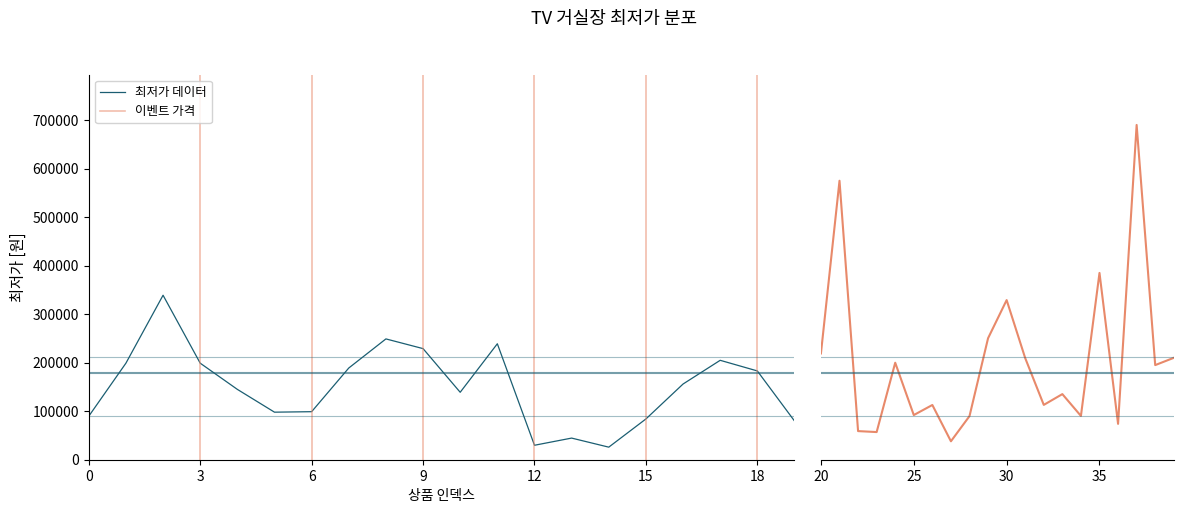

True or false: the data has more than 1 interior local peaks.

True